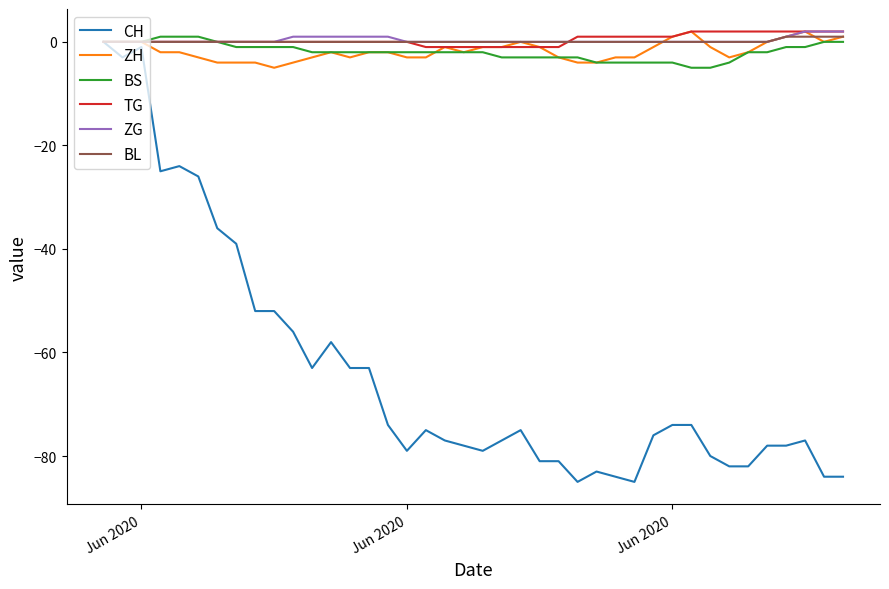

Which series has the largest range (max minus min)?

CH